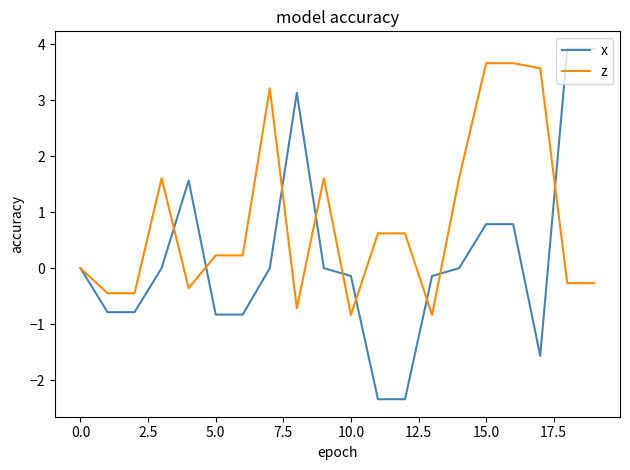

List the series in order of their overall mean, highest first.

z, x